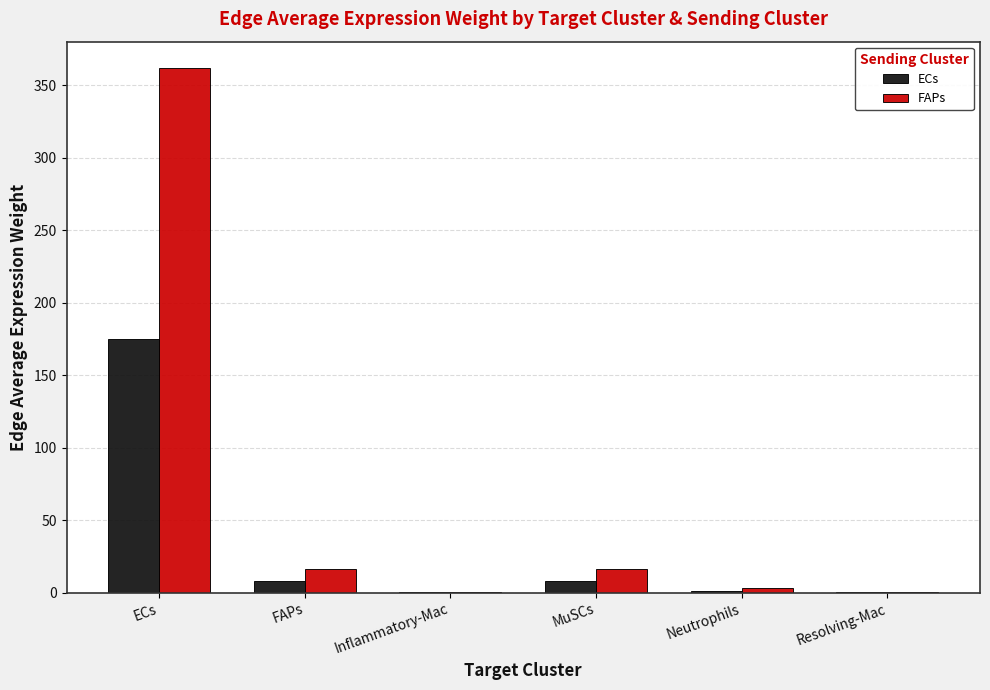

What is the sum of all FAPs values?

398.4